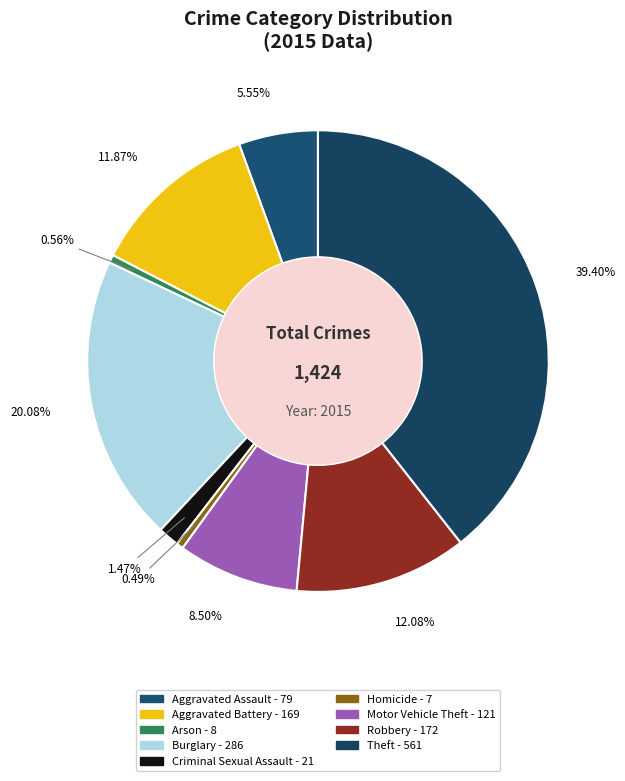

Count the number of slices in the pie.

9